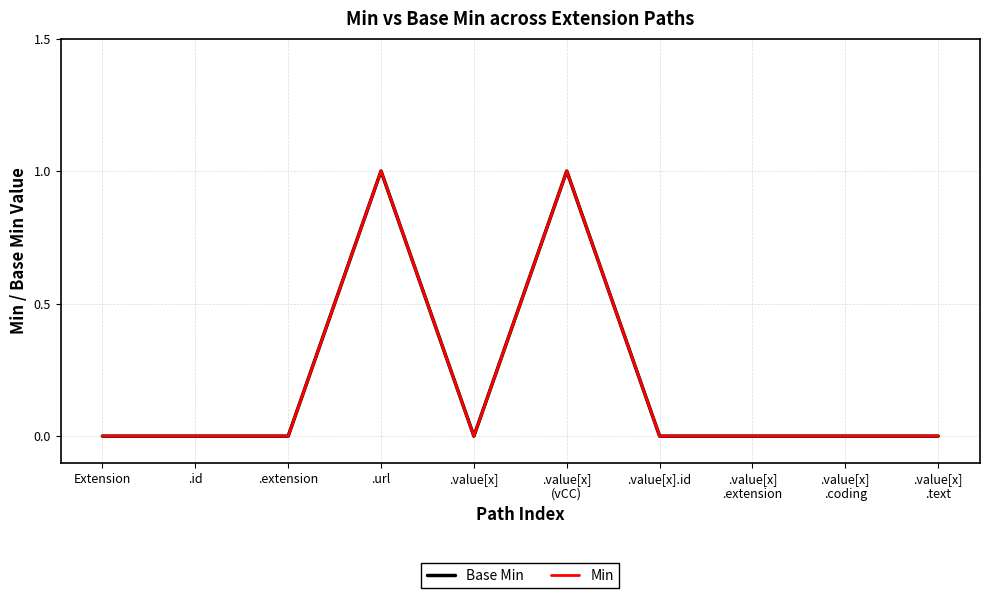

Reading left to right, extract all data points from this chart.

Base Min: 0	0	0	1	0	1	0	0	0	0
Min: 0	0	0	1	0	1	0	0	0	0